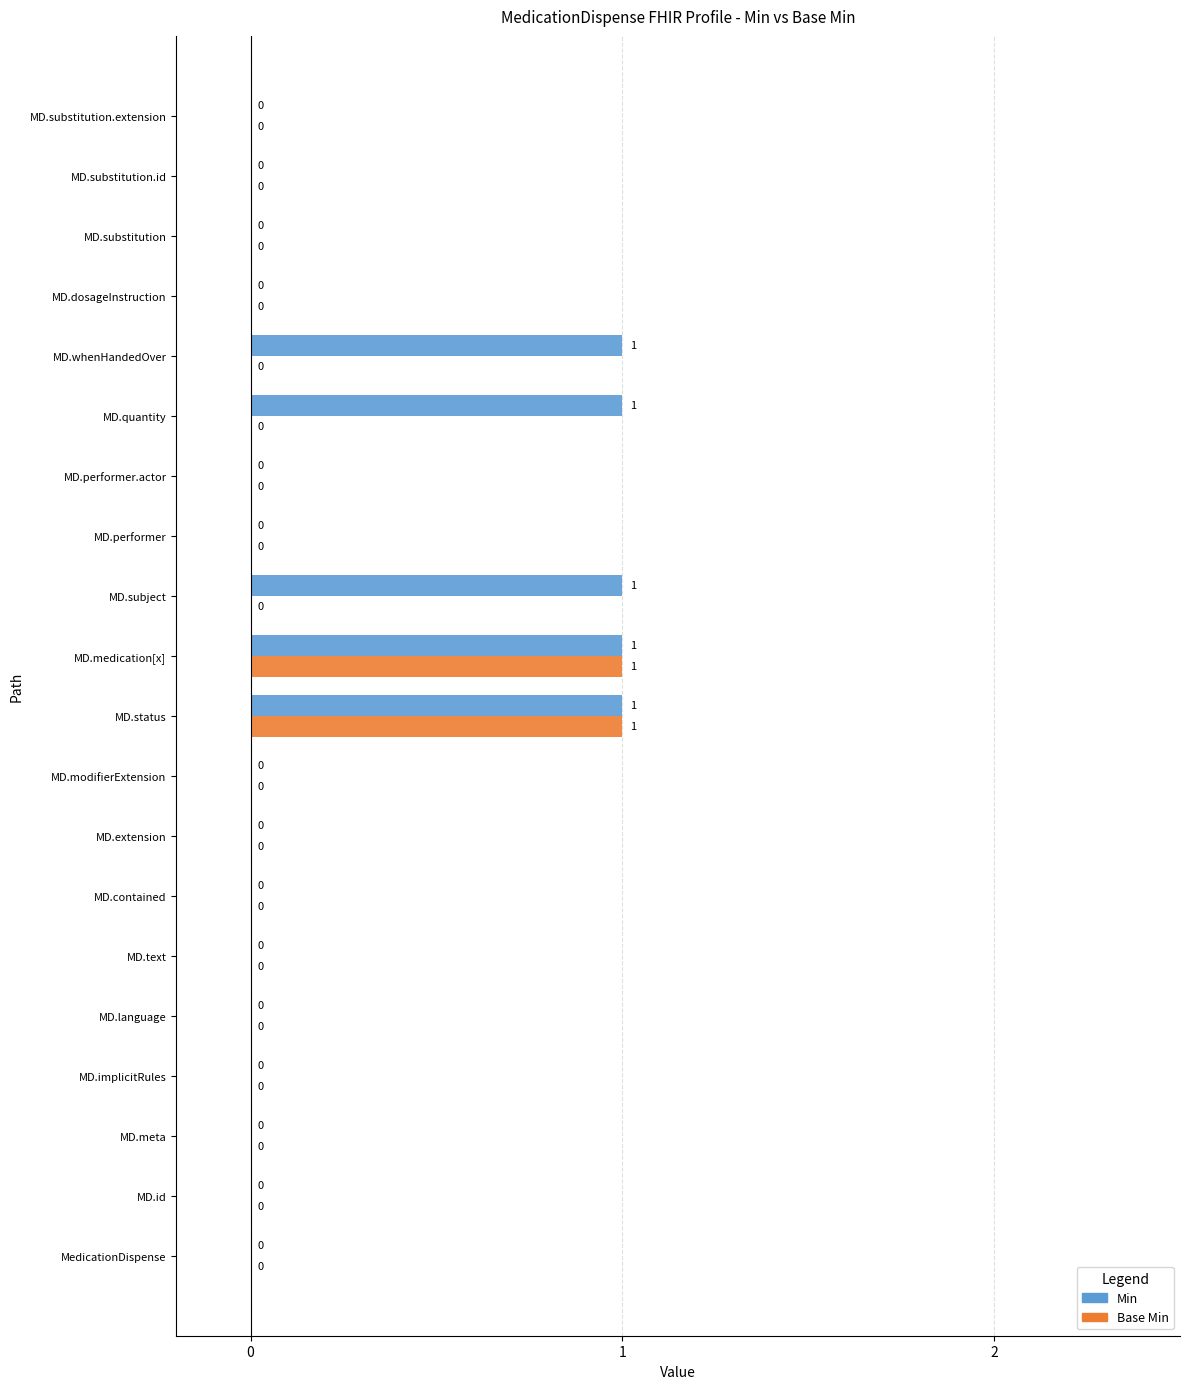

How many Min values are between 0 and 1?

20